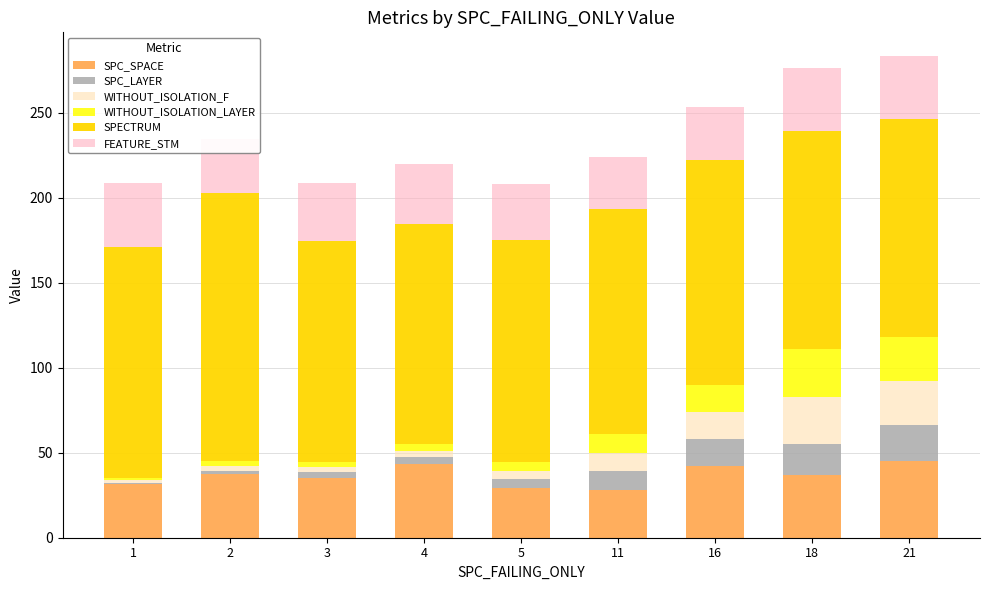

How many categories are shown in the chart?

9